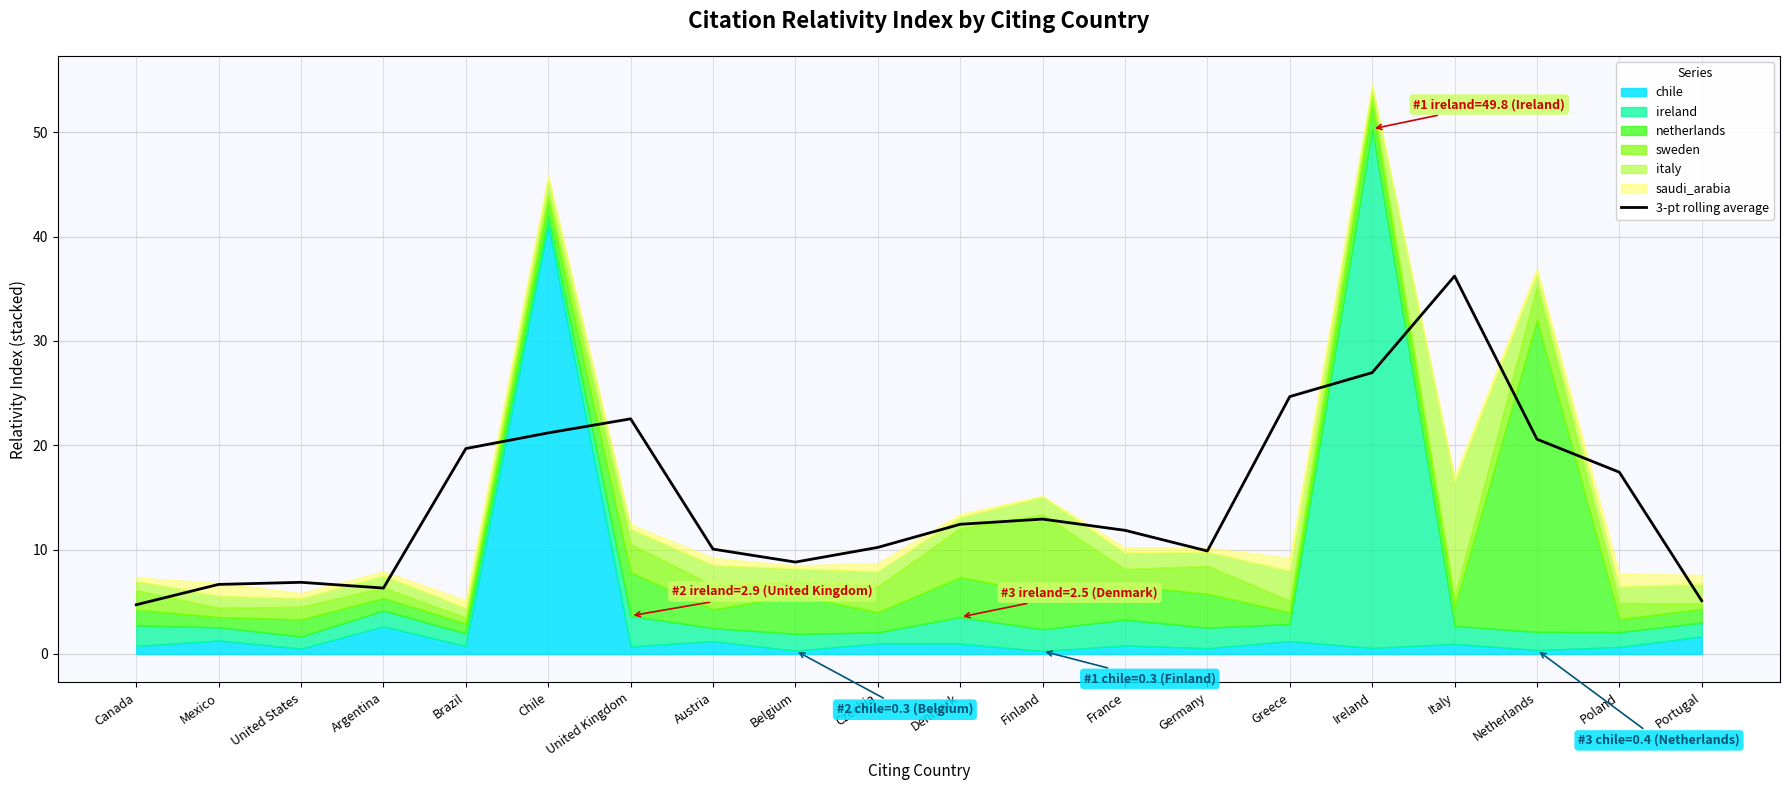

What position from the right is Brazil?

16